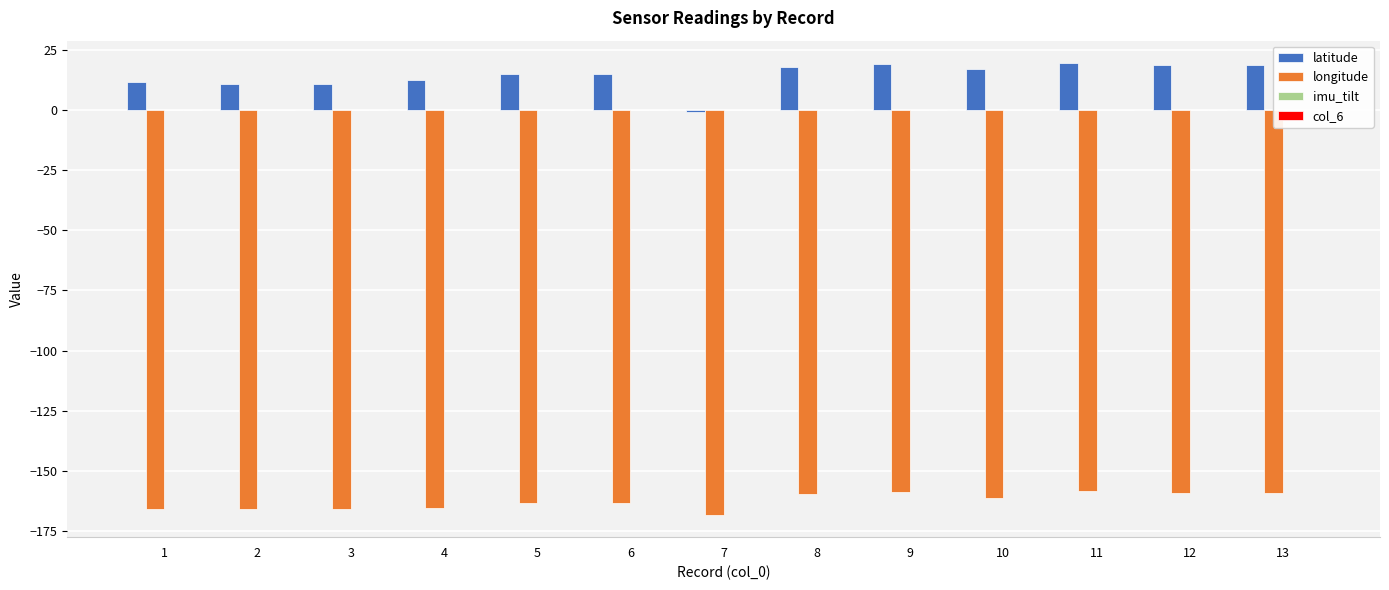

The latitude series shows 18.9 at 13. True or false?

True